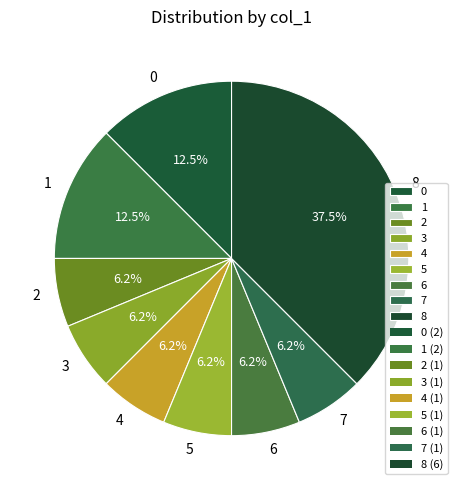

Does 1 account for over 50% of the chart?

No